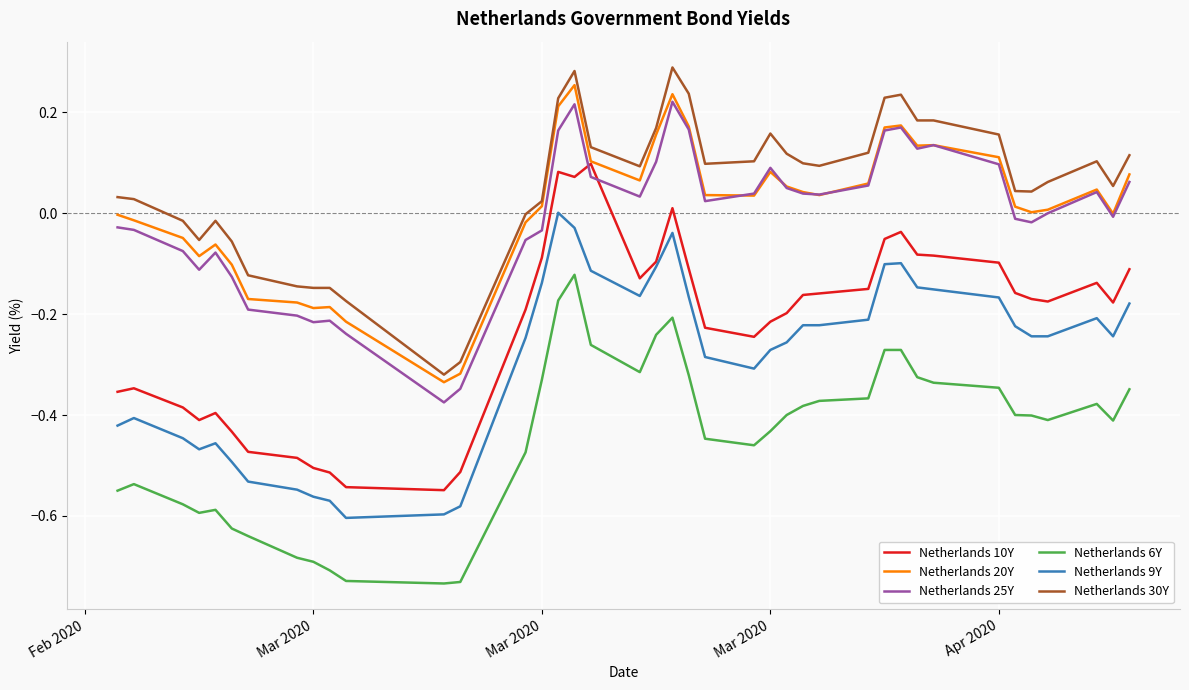

True or false: Netherlands 30Y and Netherlands 9Y cross at least once.

False